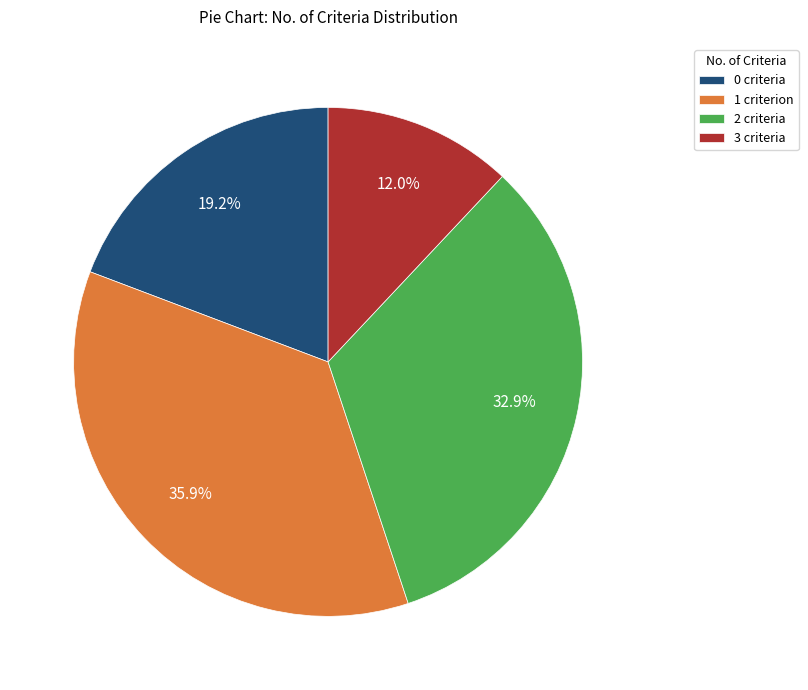

Which category has the smallest portion of the pie?

3 criteria